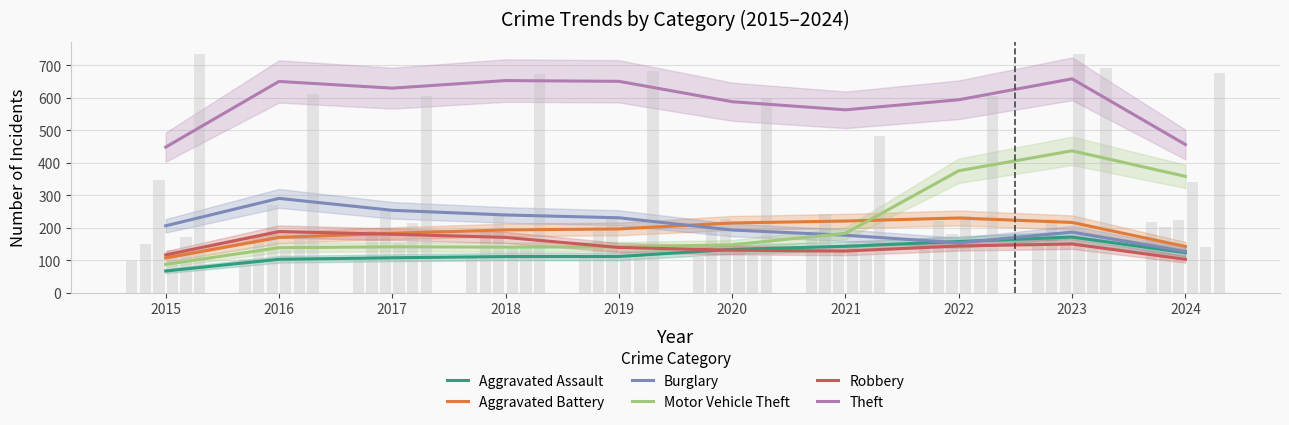

What is the approximate value of Theft at 2017?

629.7